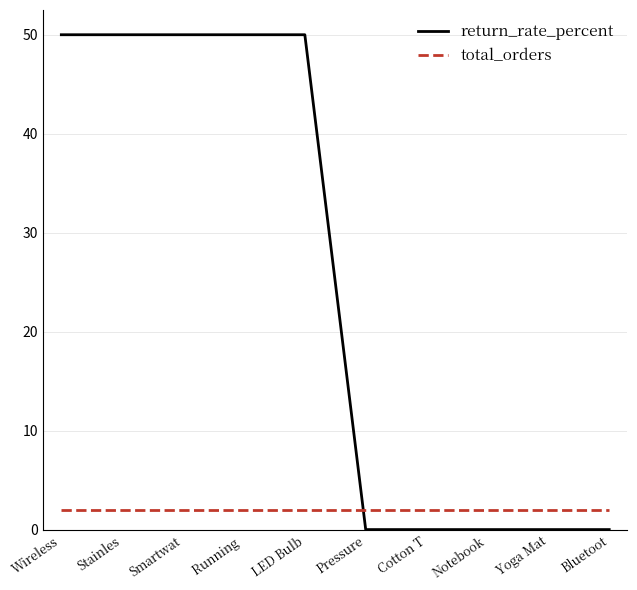

Rank the series by their average value, from lowest to highest.

total_orders, return_rate_percent